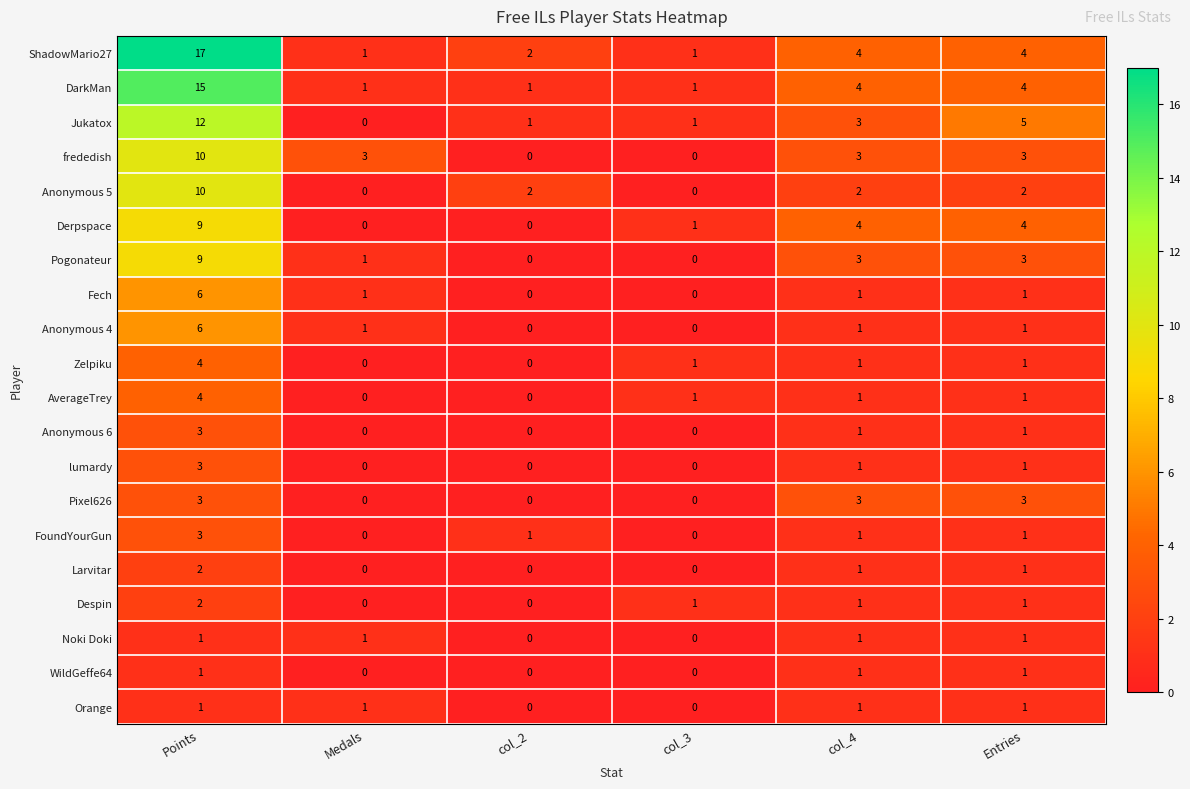

Which series changed the most between col_3 and Entries?

Jukatox